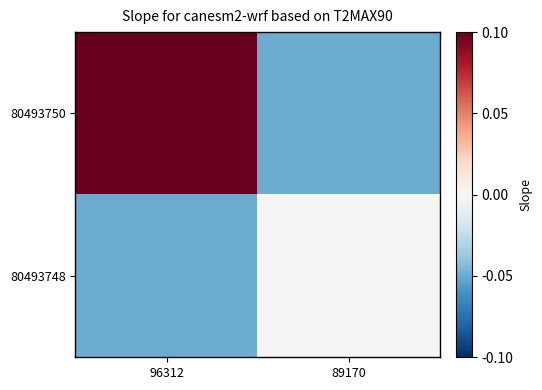

At 89170, list the series in order from smallest to largest.

80493750, 80493748